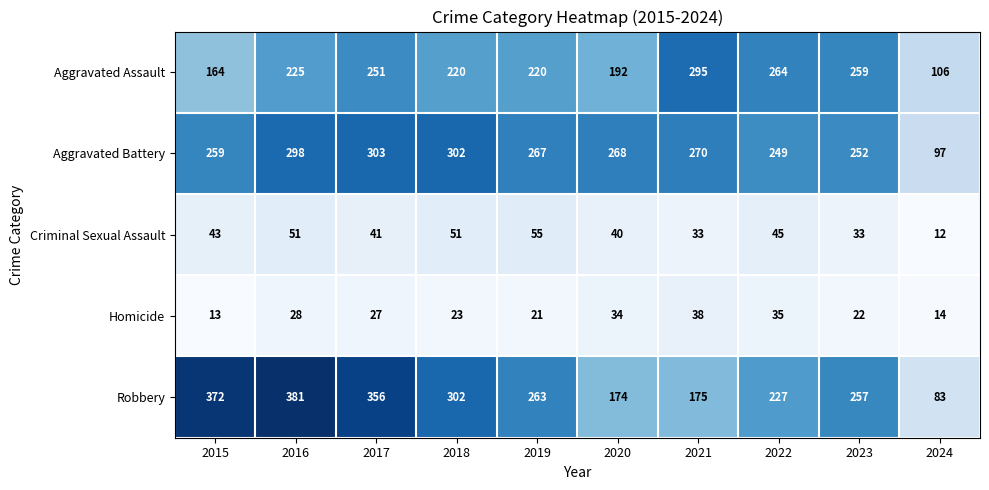

What is the total value across all series at 2016?

983